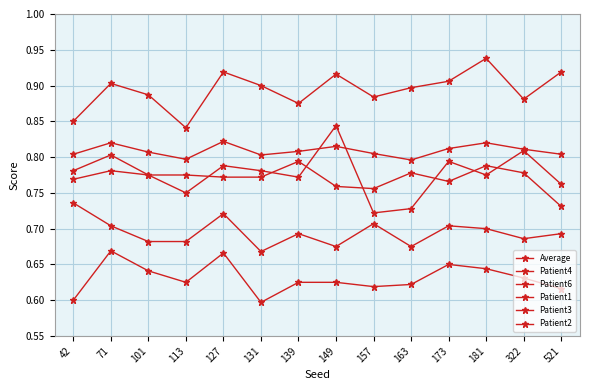

How many interior local peaks does the Average series have?

4